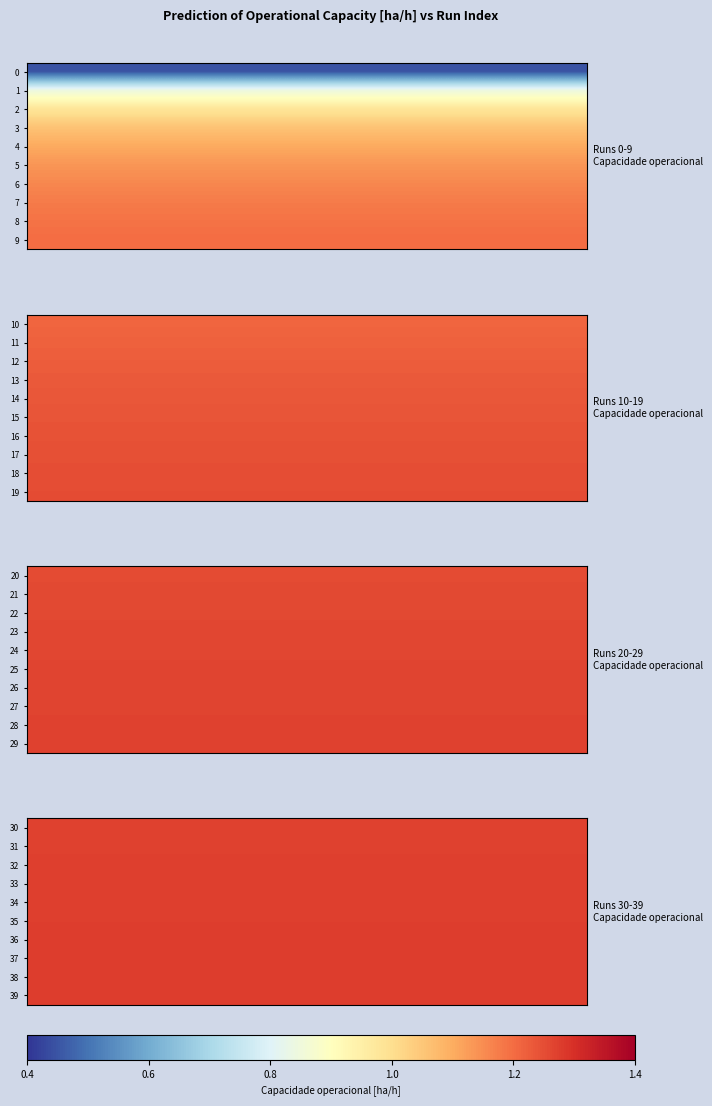

What is the sum of all 38 values?

38.3